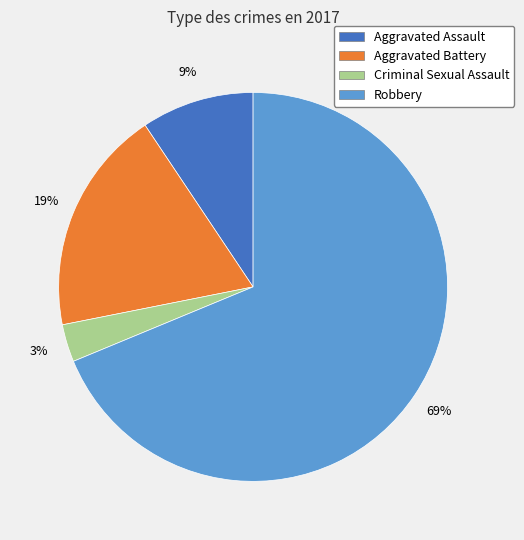

True or false: Aggravated Assault accounts for 18% of the total.

False